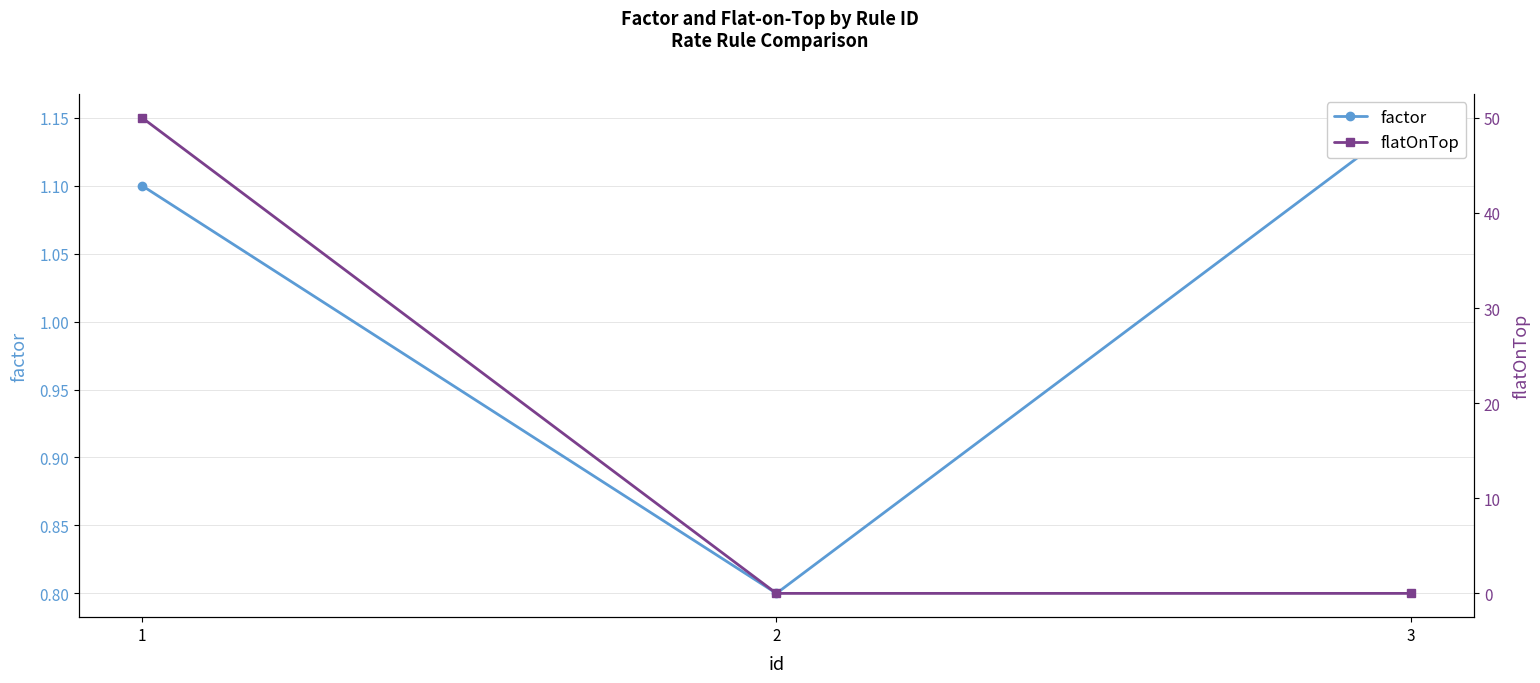

At how many categories does at least one series exceed 14?

1